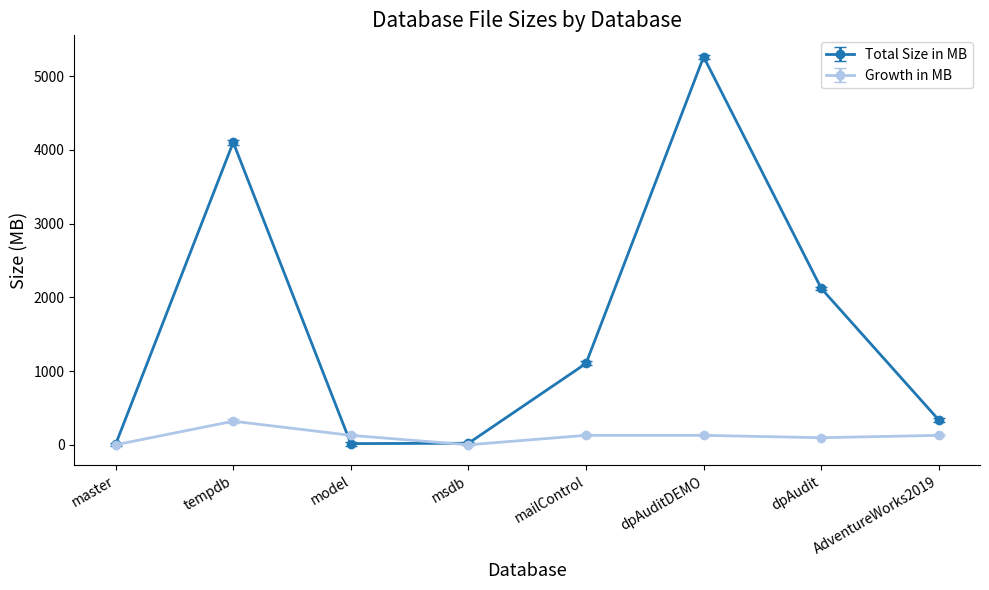

List the series in order of their overall mean, highest first.

Total Size in MB, Growth in MB